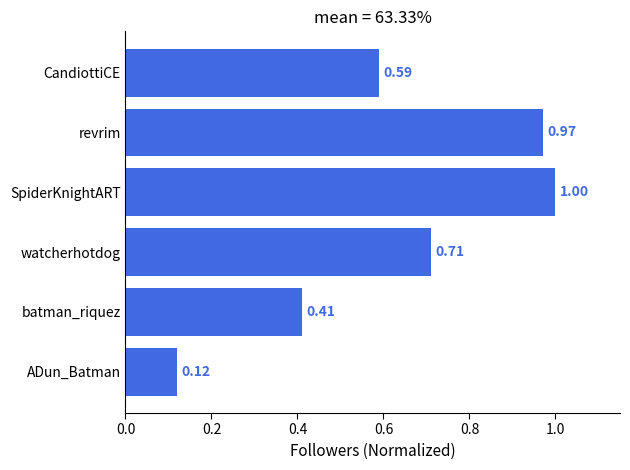

What is the sum of the values at revrim and CandiottiCE?

1.6